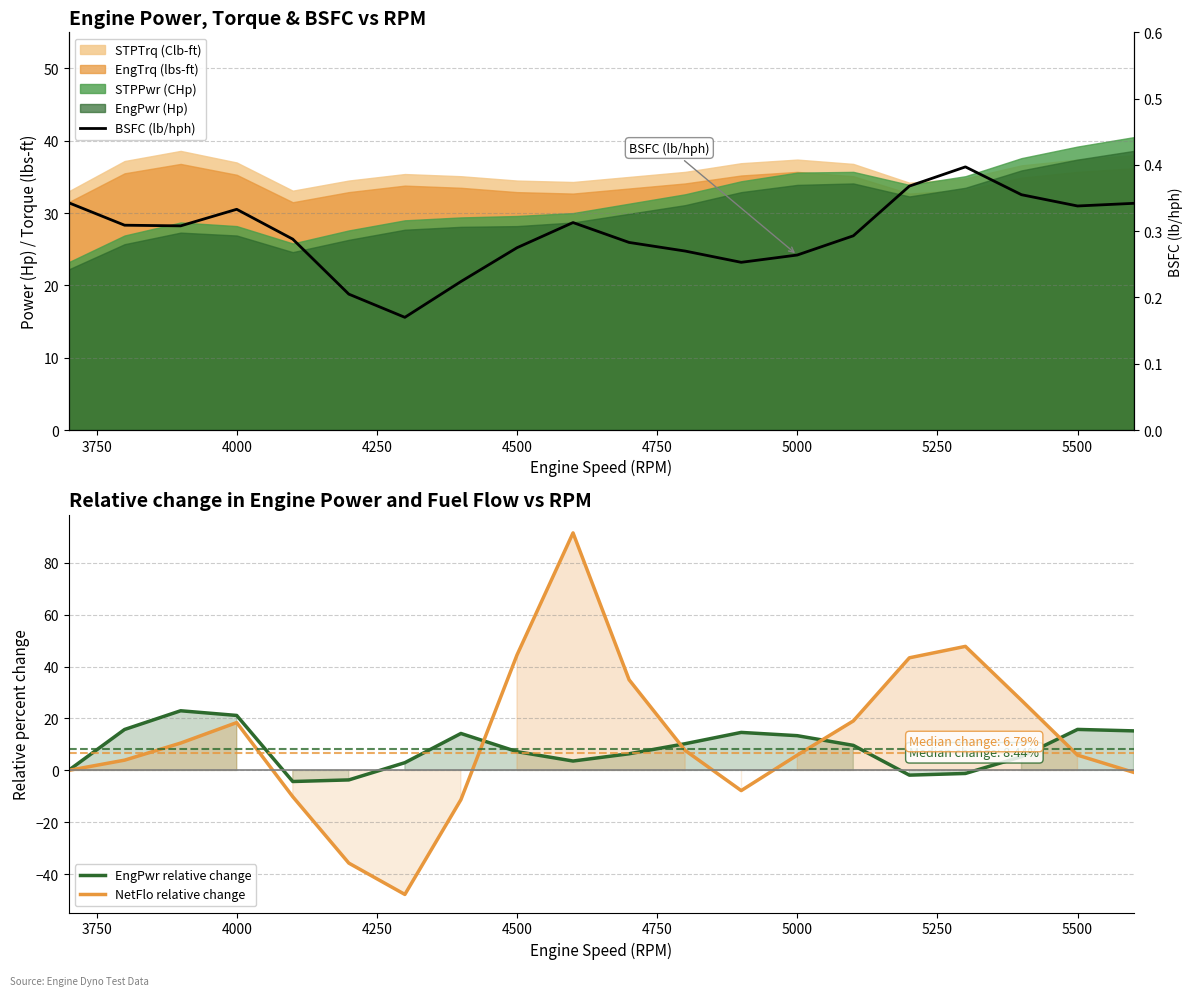

How many positive values does the NetFlo relative change series have?

13